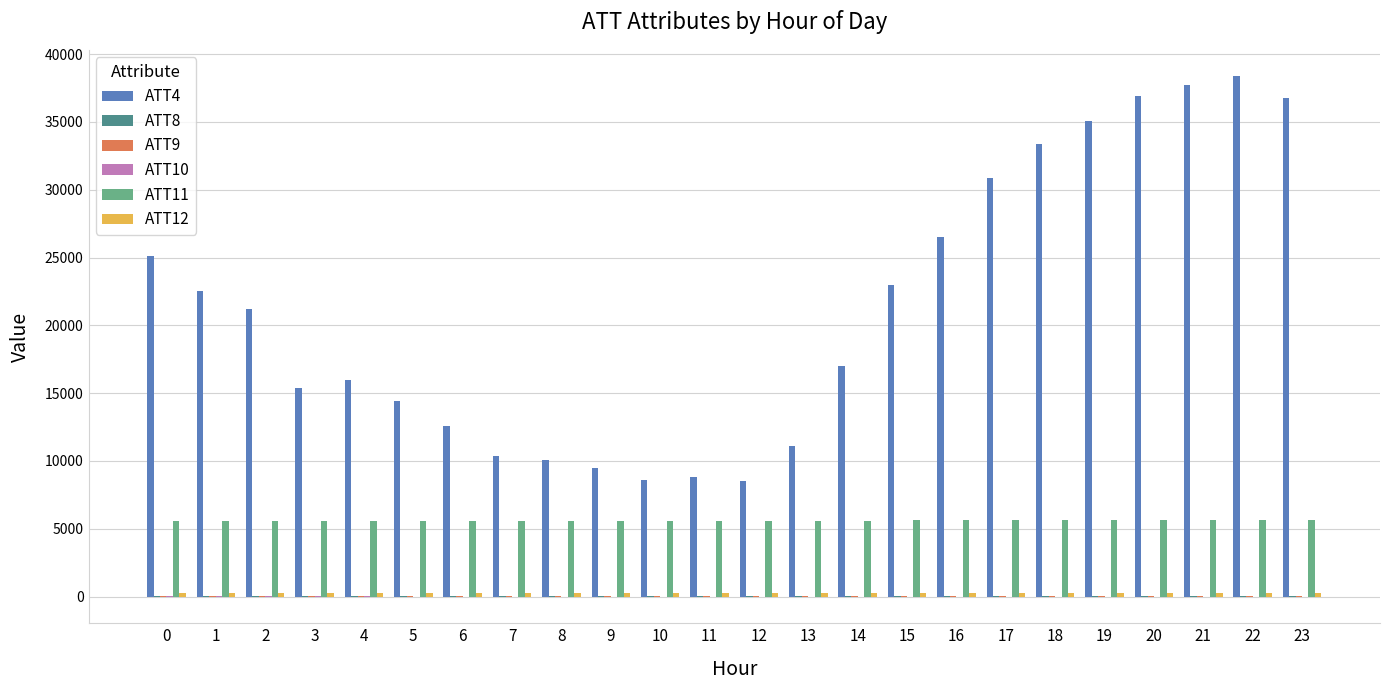

At which category does the chart reach its peak across all series?

22